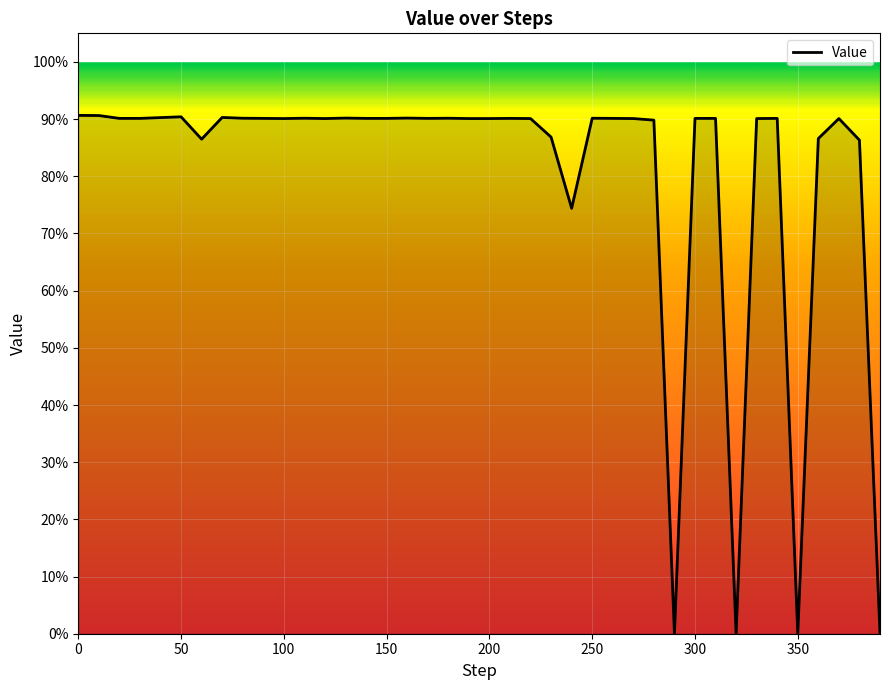

Does the chart have visible grid lines?

Yes